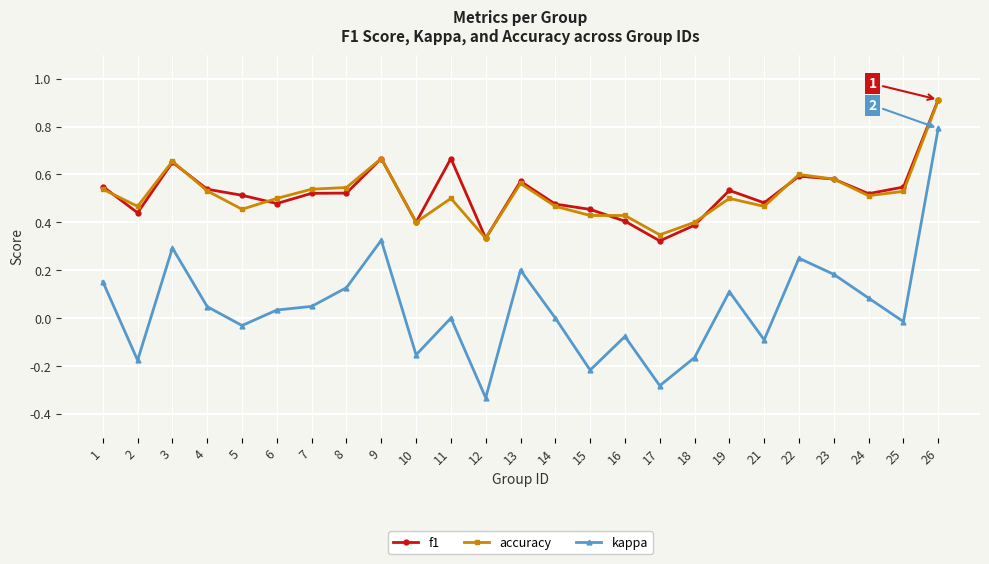

How many data points does each series have?

25